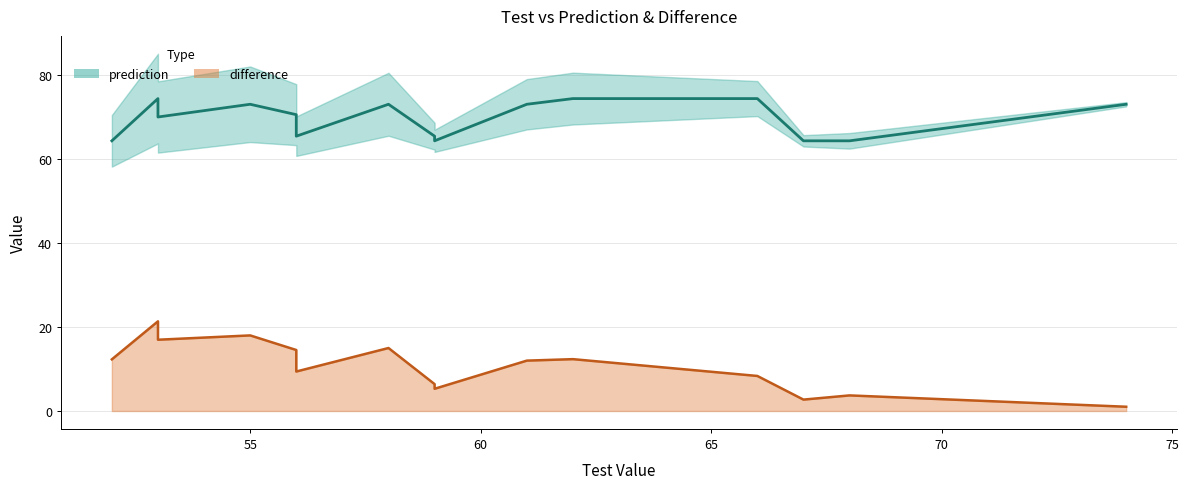

True or false: prediction has more than 0 points higher than both neighbors.

True